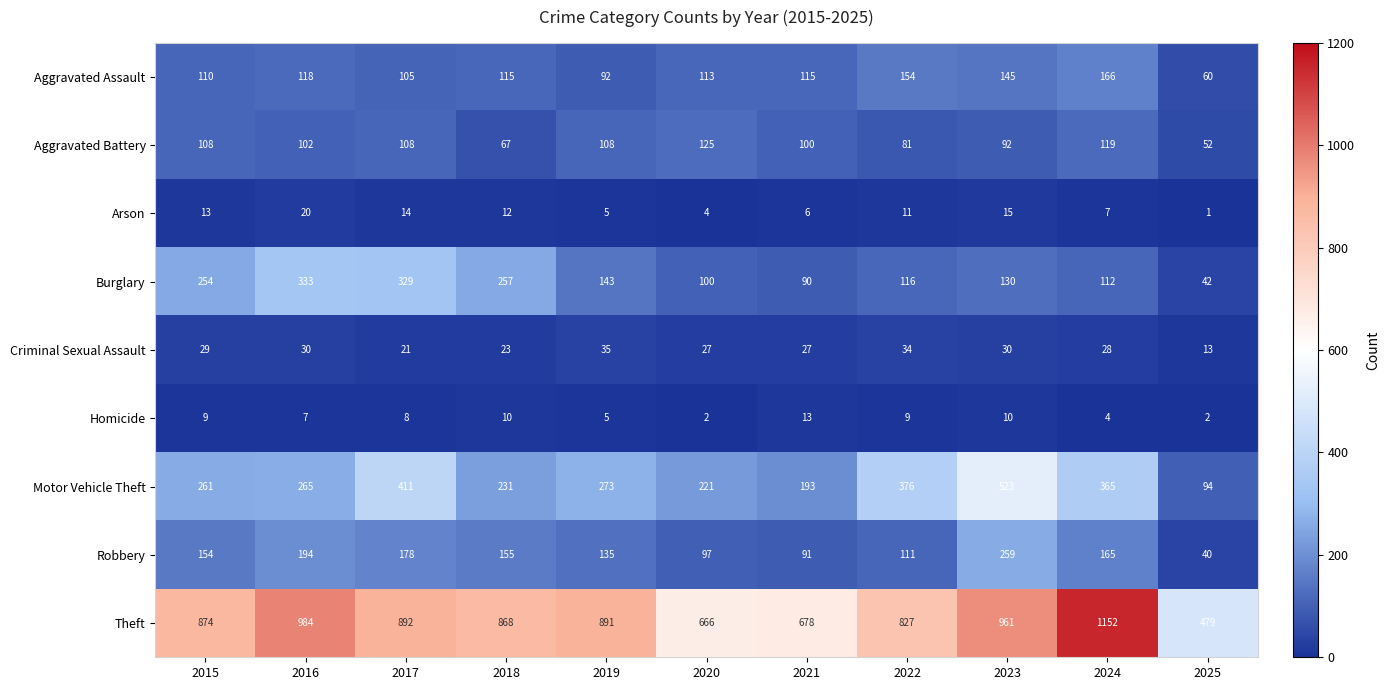

What is the spread (max minus min) of values at 2020?

664